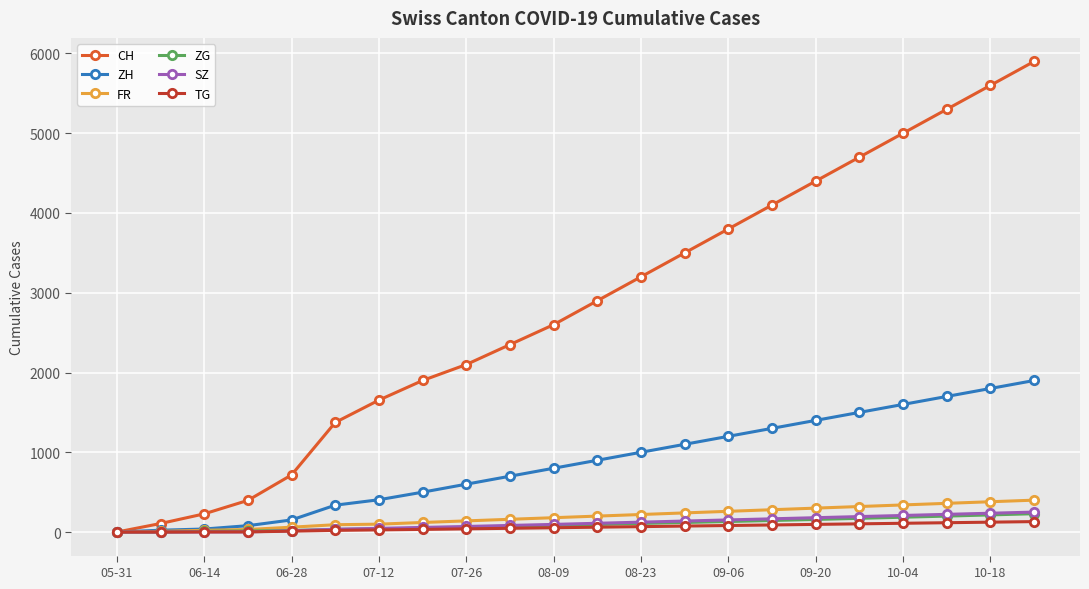

How many data points in FR are less than 200?

11